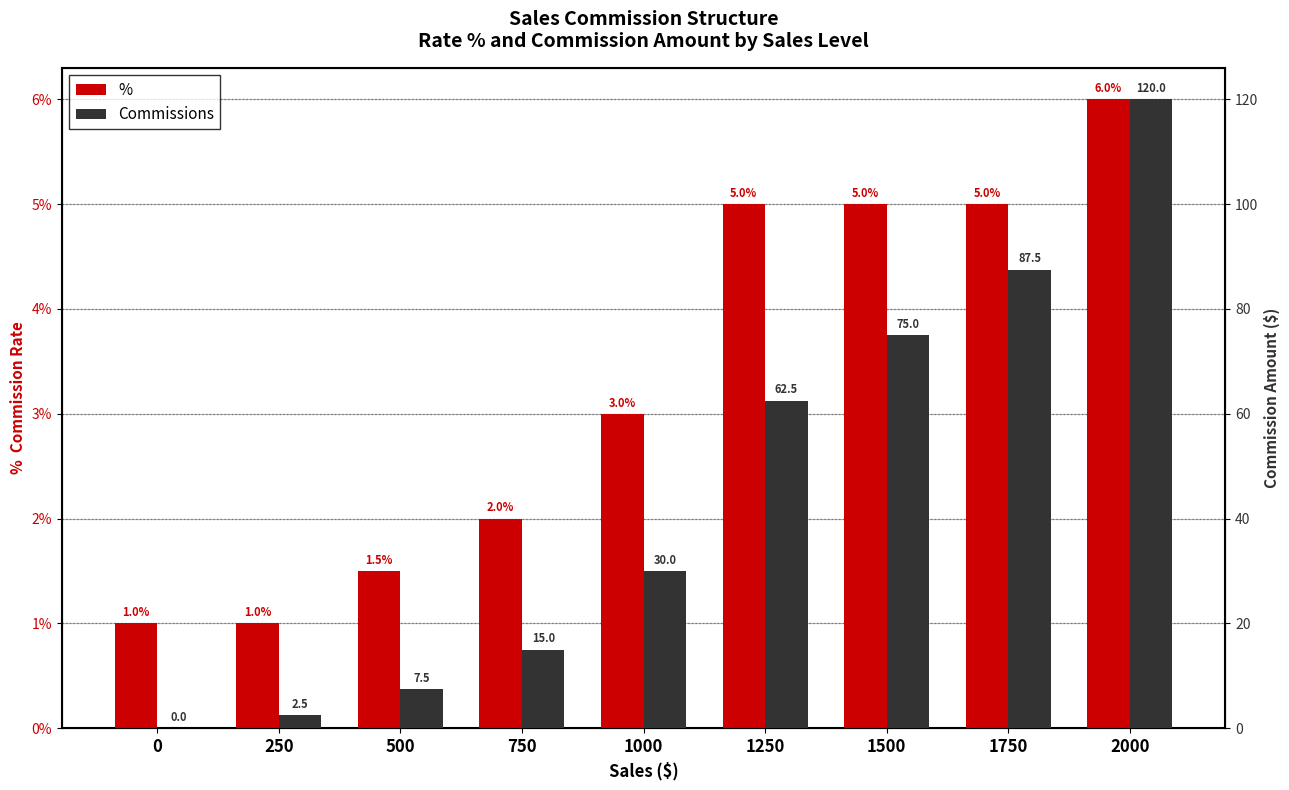

Reading left to right, what are all the values shown in this chart?

%: 0=0.0	250=0.0	500=0.0	750=0.0	1000=0.0	1250=0.1	1500=0.1	1750=0.1	2000=0.1
Commissions: 0=0.0	250=2.5	500=7.5	750=15.0	1000=30.0	1250=62.5	1500=75.0	1750=87.5	2000=120.0